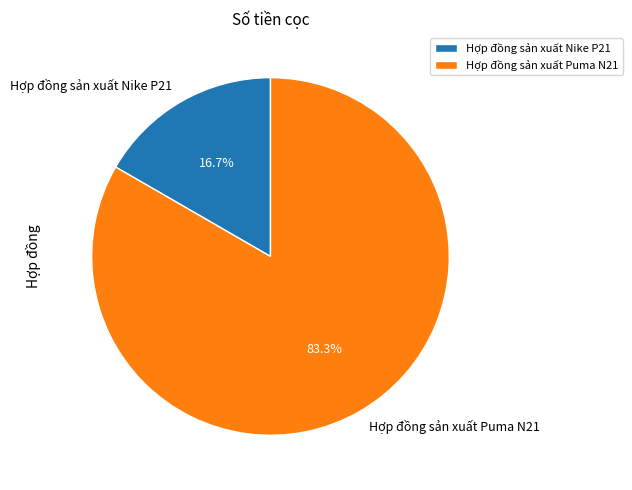

To the nearest percent, what percentage of the pie is Hợp đồng sản xuất Nike P21?

17%